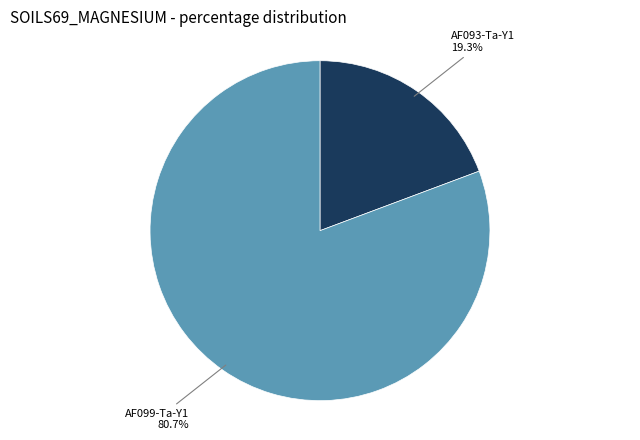

To the nearest percent, what is the difference between the AF099-Ta-Y1 and AF093-Ta-Y1 slice percentages?

61%